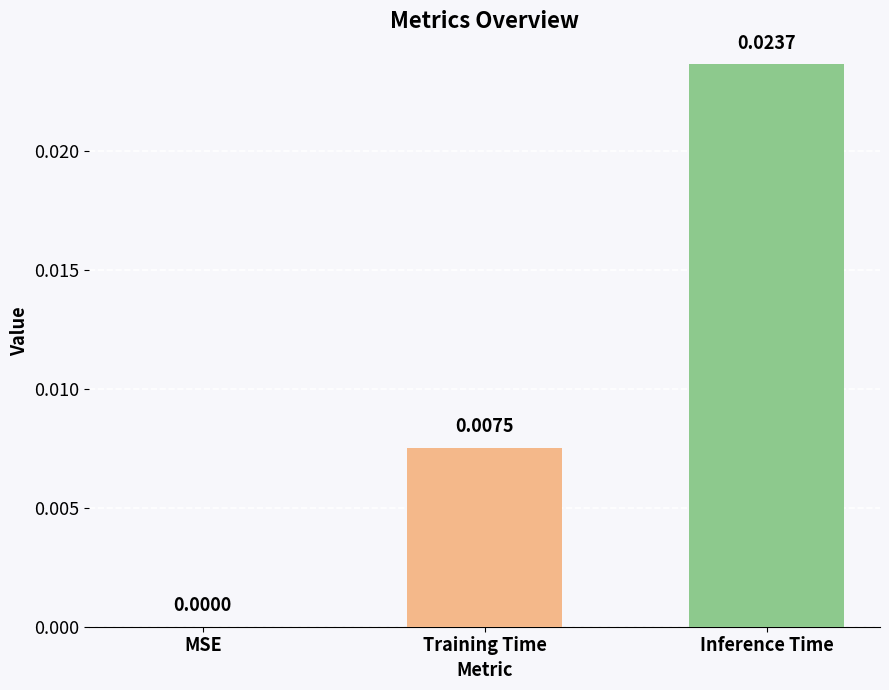

Between Training Time and Inference Time, which is larger?

Inference Time